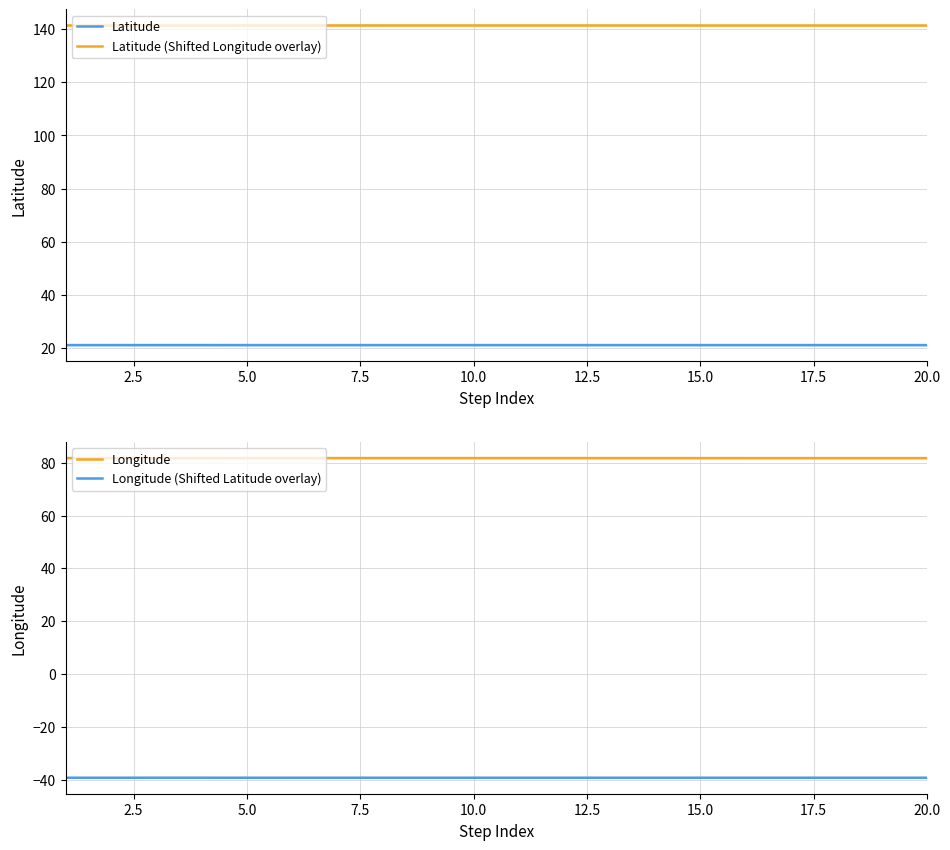

True or false: Latitude has a value of 21.2 at 20.0.

True